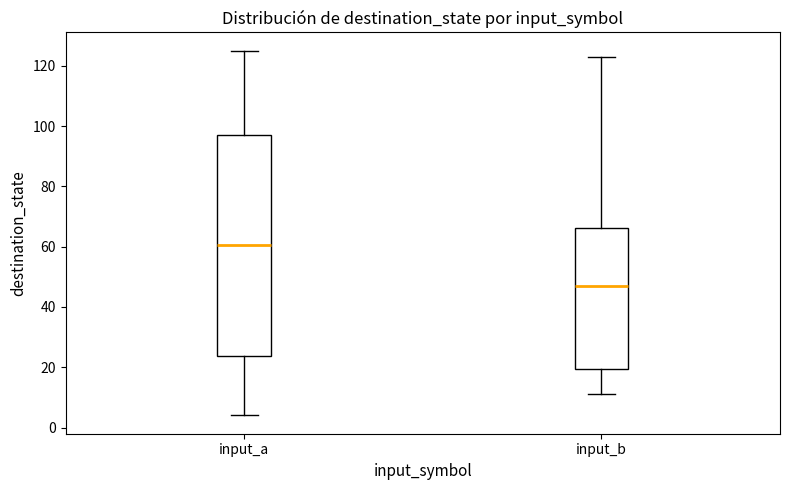

Reading left to right, transcribe this box plot: for each box, give where its median line is, the range the box spans, and where its two whiskers end, as read against the y-axis. The values are not printed on the chart, so give them approximately, as read against the axis.

input_a: median 60, box 24 to 98, whiskers 4 to 126
input_b: median 48, box 20 to 66, whiskers 12 to 124